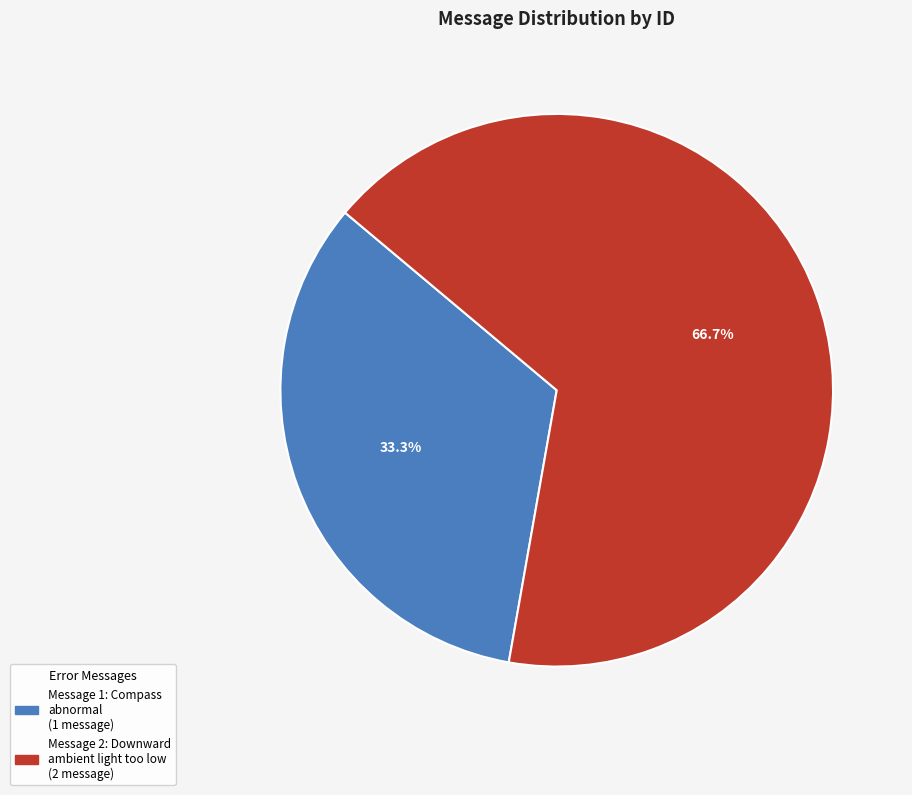

Does any single category account for the majority?

Yes